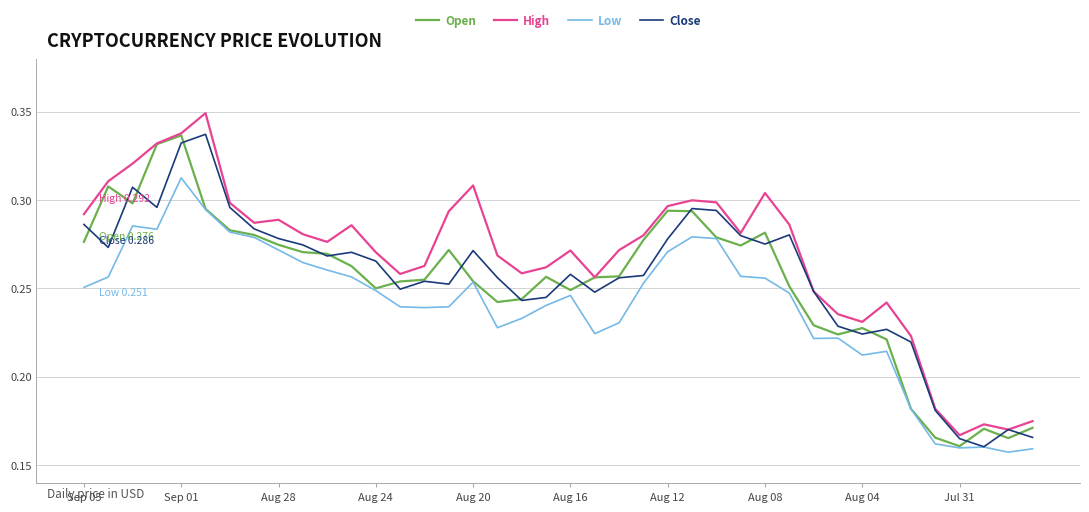

True or false: Low and High intersect in this chart.

False